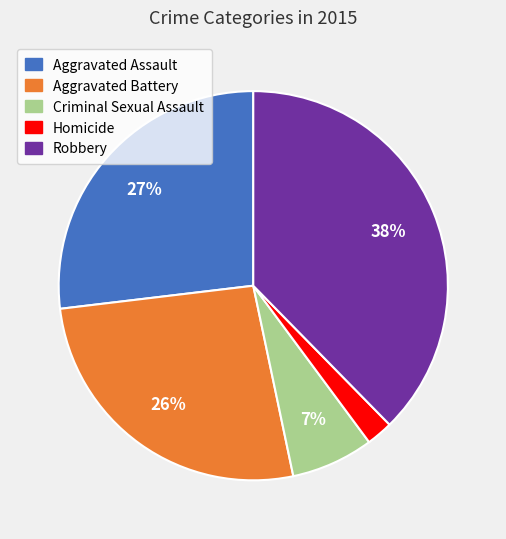

Which slice is the largest?

Robbery